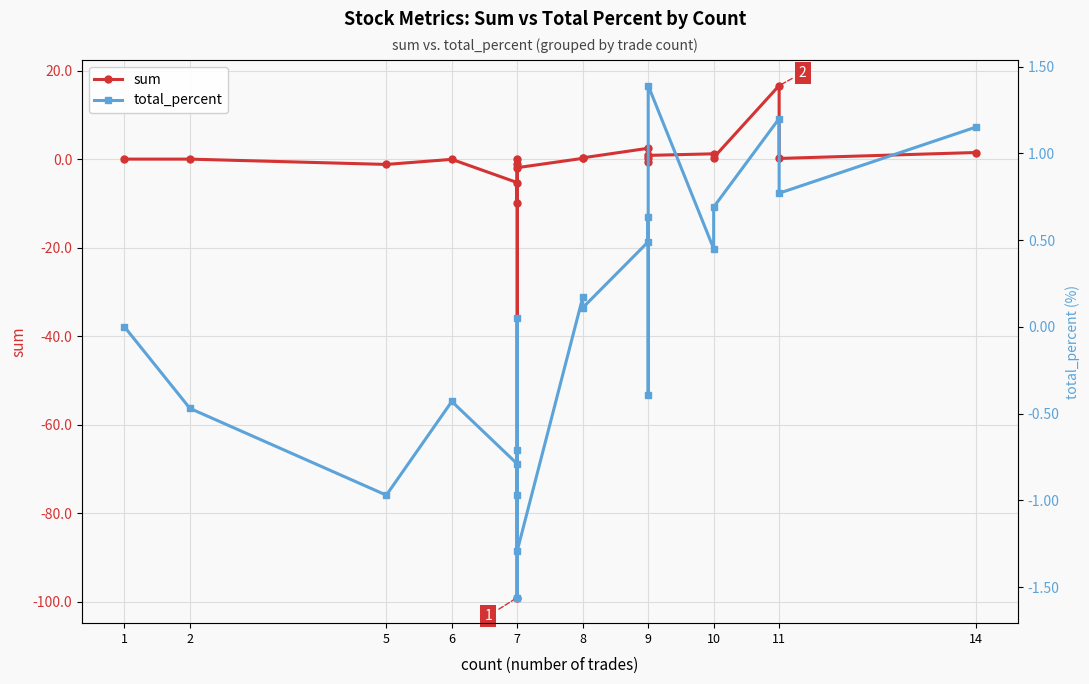

How many times do sum and total_percent cross each other?

11